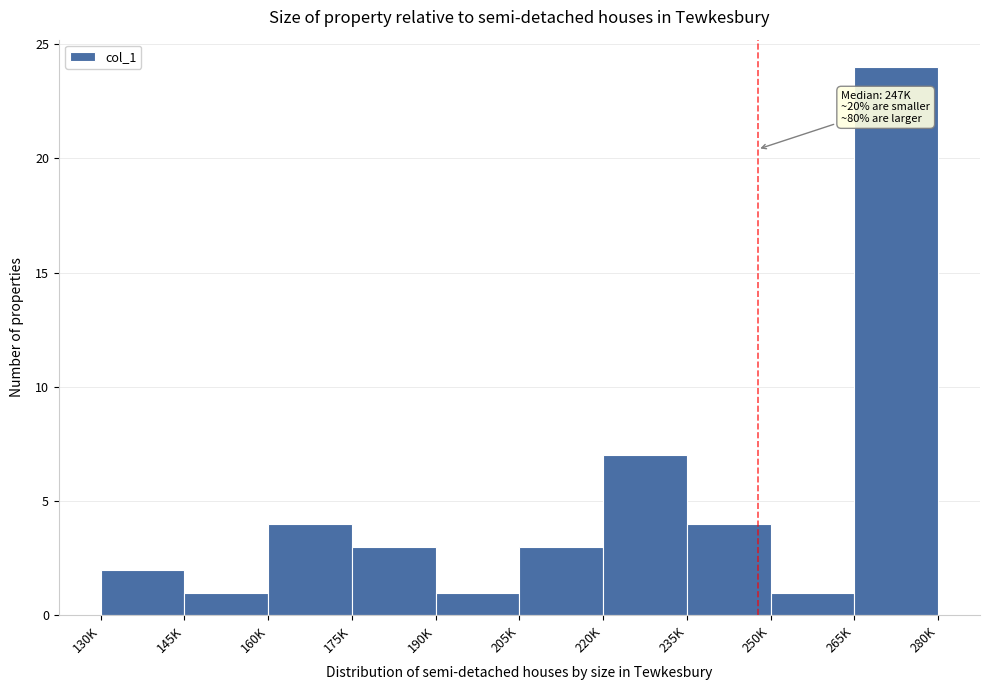

Reading left to right, list all the values displayed in this chart.

2	1	4	3	1	3	7	4	1	24